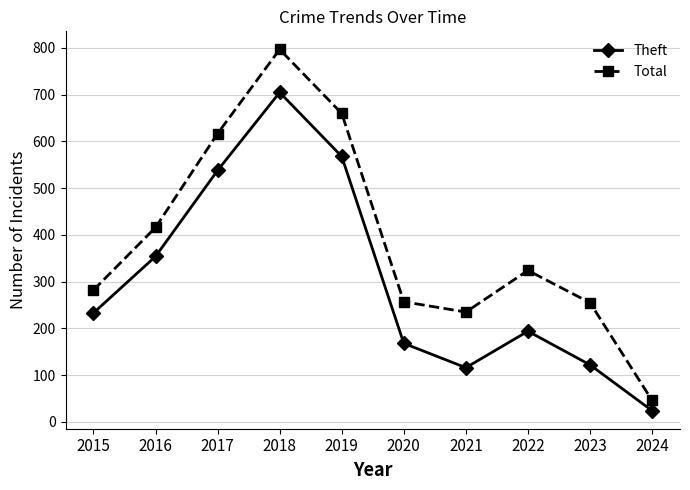

What is the value of the Theft point at the 5th from the left?

568